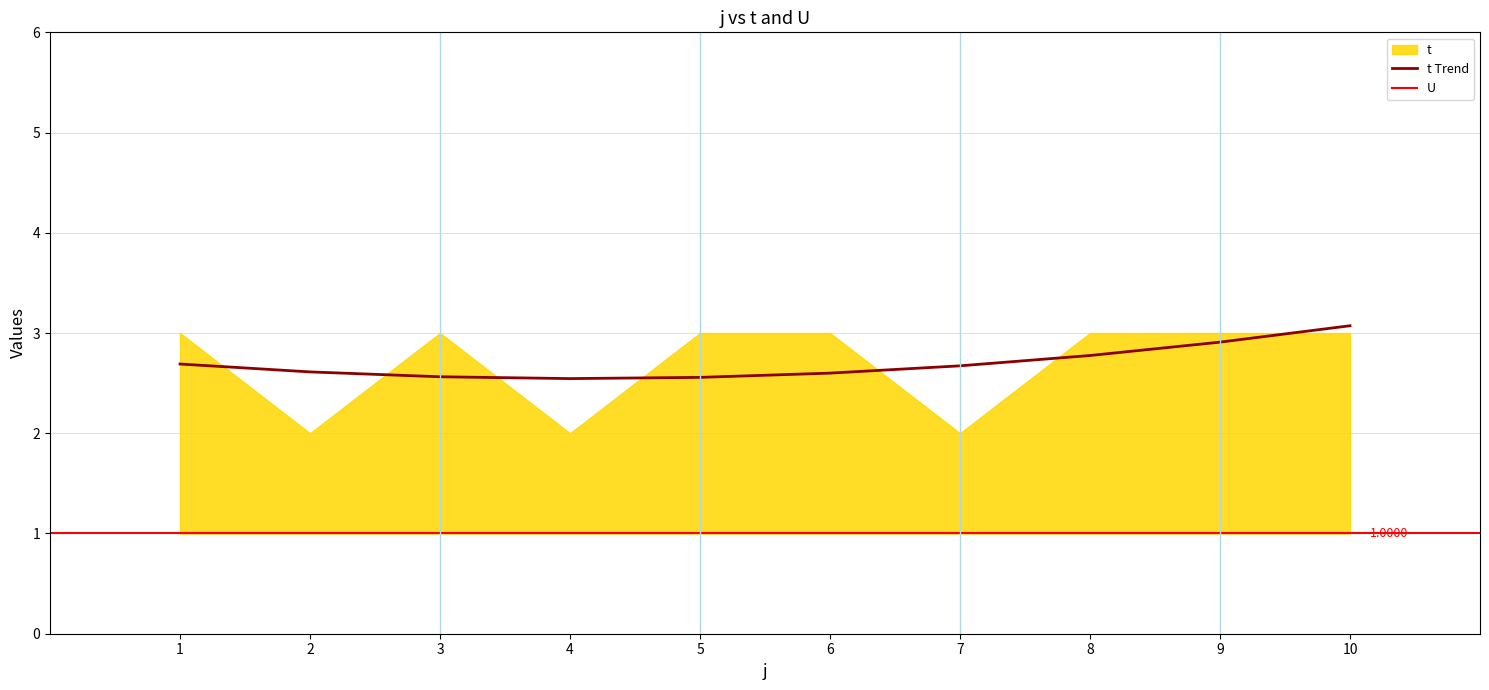

Rank the series by their average value, from highest to lowest.

t, U